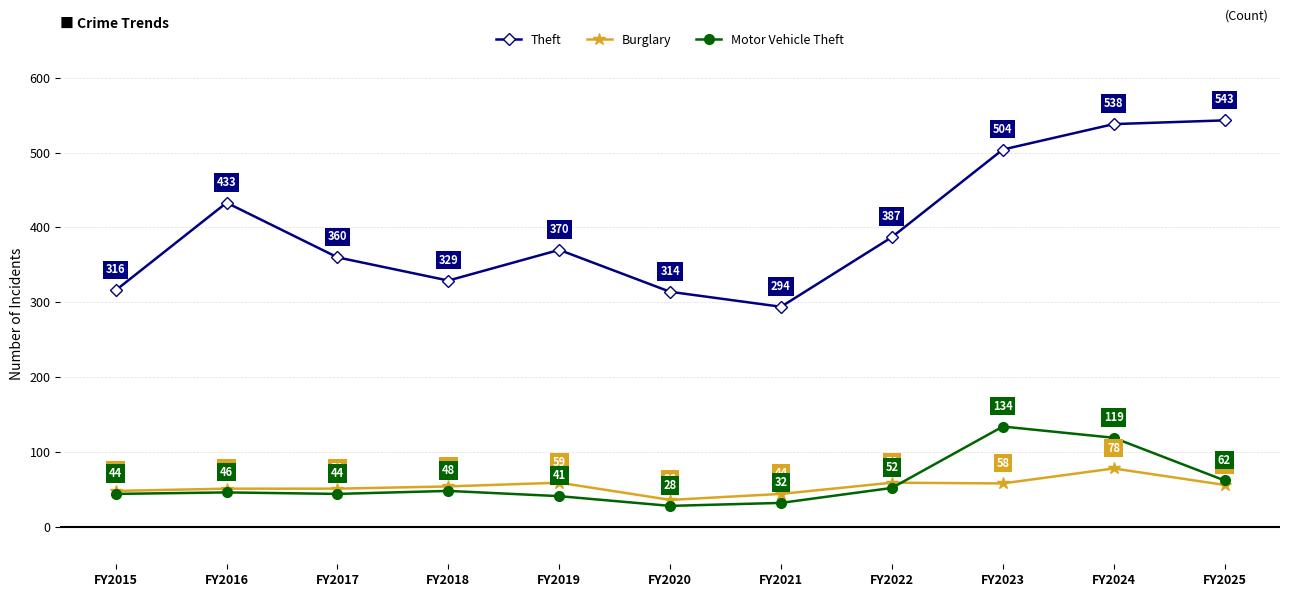

Reading left to right, transcribe all the data shown in this chart.

Theft: FY2015=316	FY2016=433	FY2017=360	FY2018=329	FY2019=370	FY2020=314	FY2021=294	FY2022=387	FY2023=504	FY2024=538	FY2025=543
Burglary: FY2015=48	FY2016=51	FY2017=51	FY2018=54	FY2019=59	FY2020=36	FY2021=44	FY2022=59	FY2023=58	FY2024=78	FY2025=56
Motor Vehicle Theft: FY2015=44	FY2016=46	FY2017=44	FY2018=48	FY2019=41	FY2020=28	FY2021=32	FY2022=52	FY2023=134	FY2024=119	FY2025=62